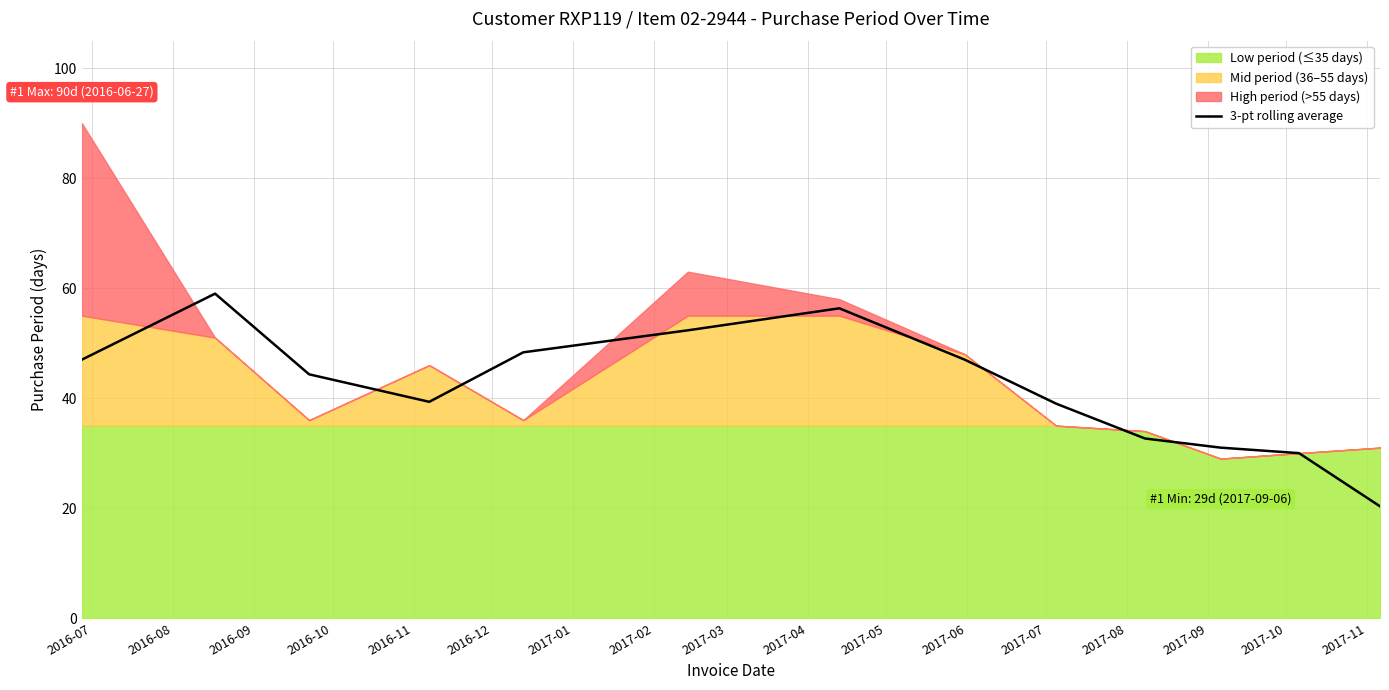

What is the lowest value of the 3-pt rolling average series?

20.3